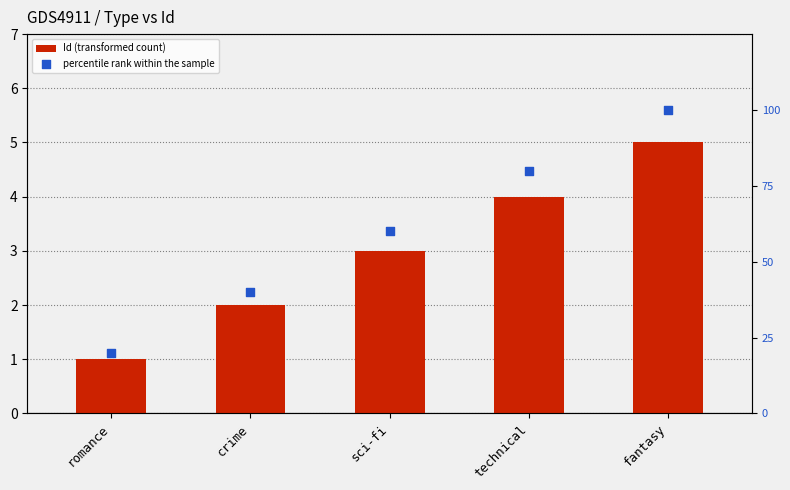

Which series has the widest spread of Y values?

percentile rank within the sample